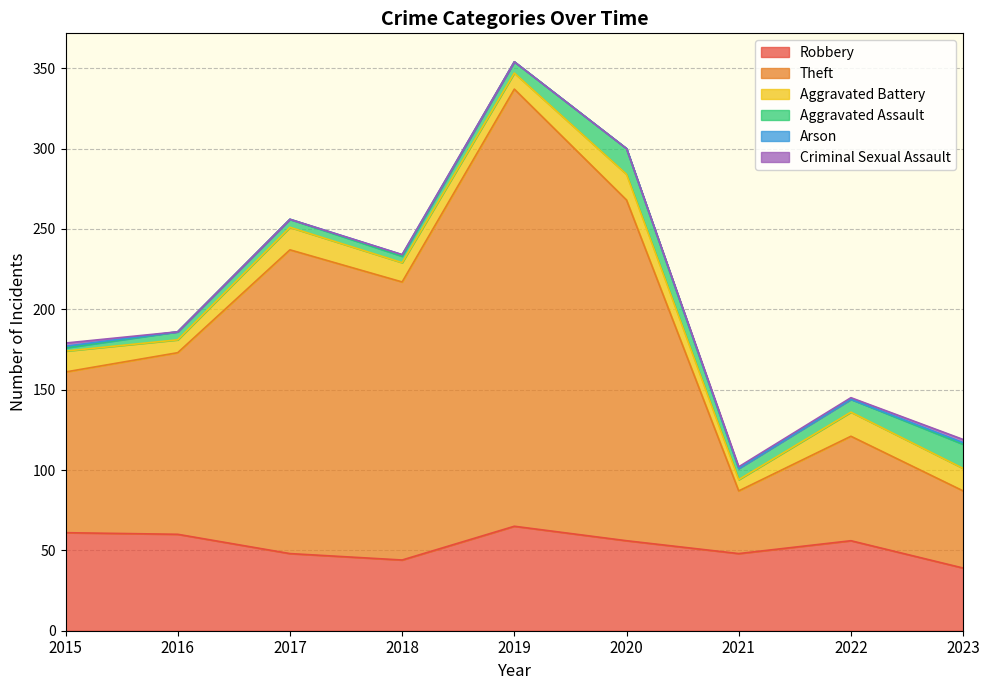

Which category has the highest value in the Robbery series?

2019